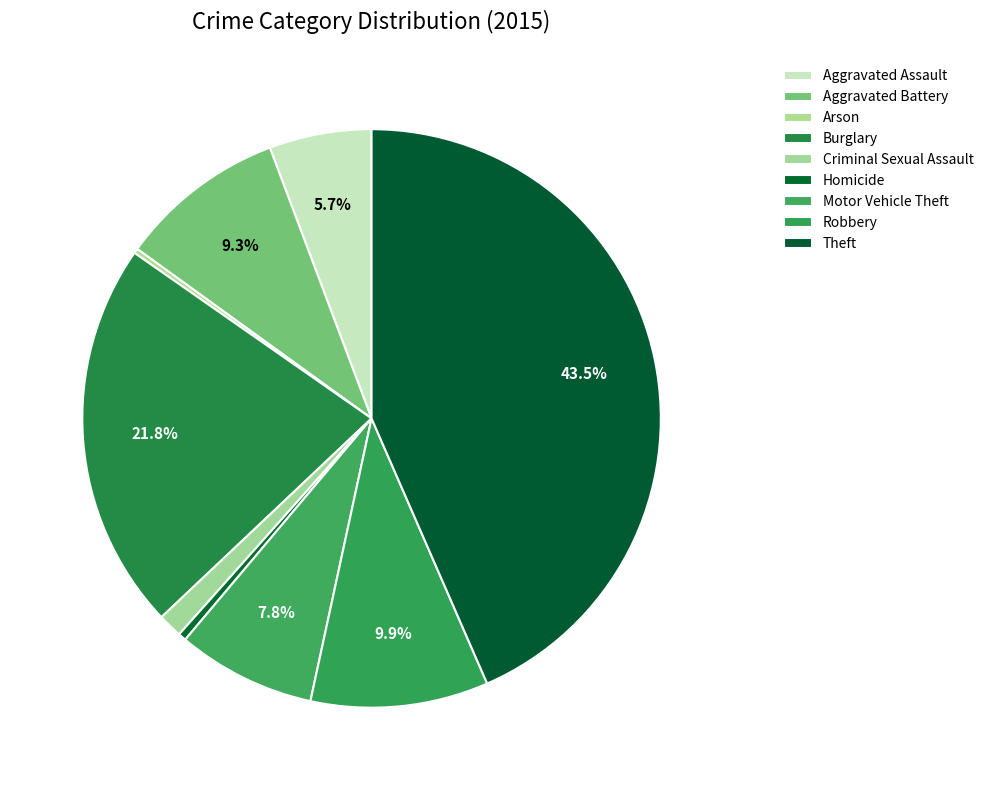

To the nearest percent, what portion does Criminal Sexual Assault represent?

1%